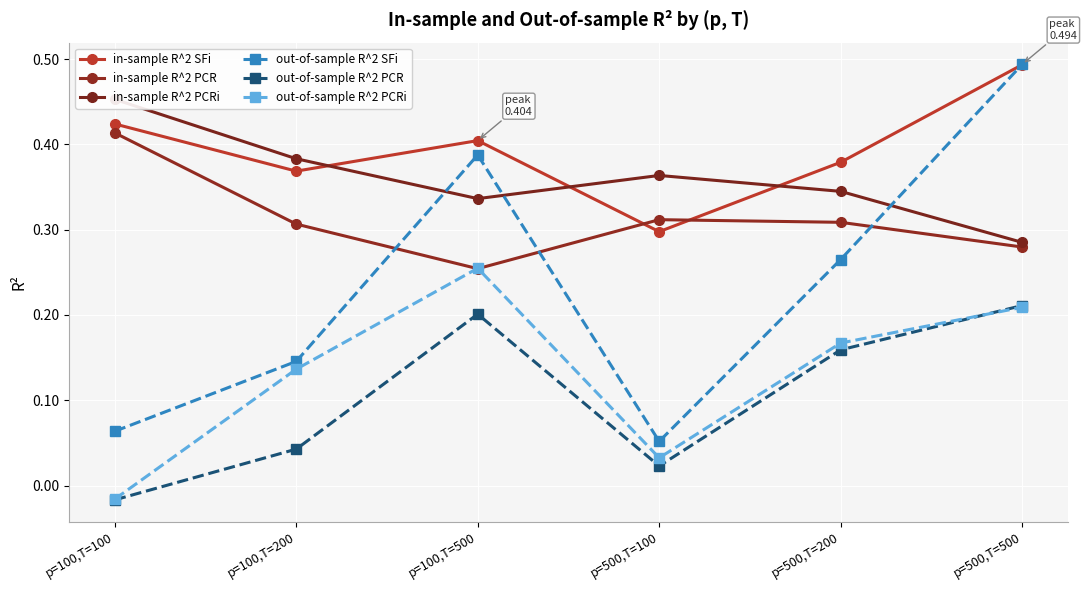

Which series has the largest total across all categories?

in-sample R^2 SFi